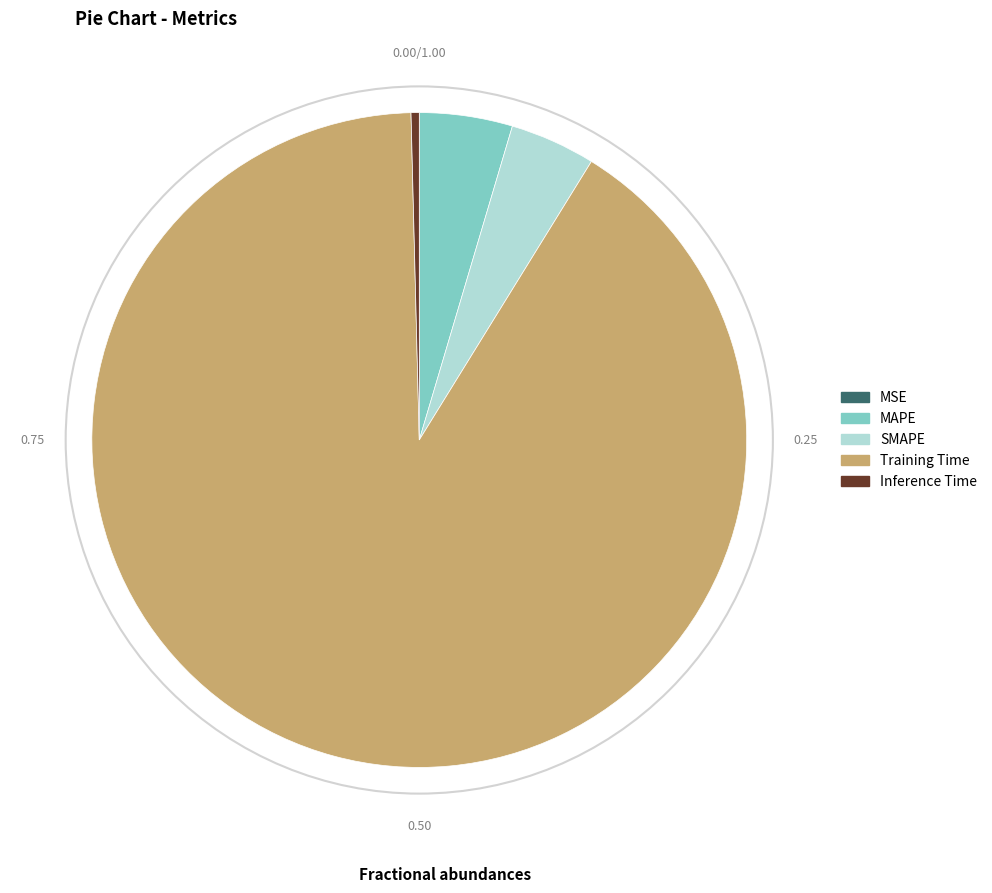

The Training Time slice represents 91% of the pie. True or false?

True